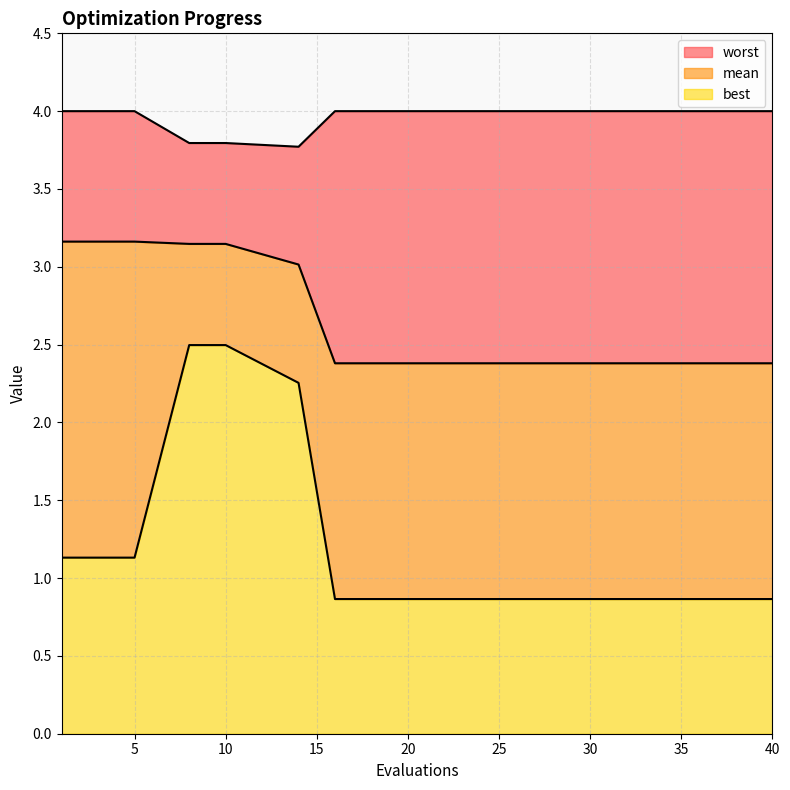

Between 1 and 40, which series saw the biggest shift?

mean